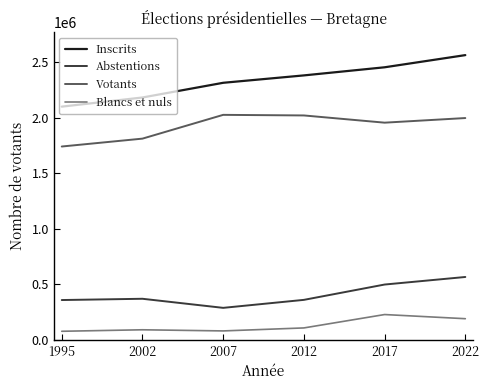

List the series in order of their peak value, highest first.

Inscrits, Votants, Abstentions, Blancs et nuls